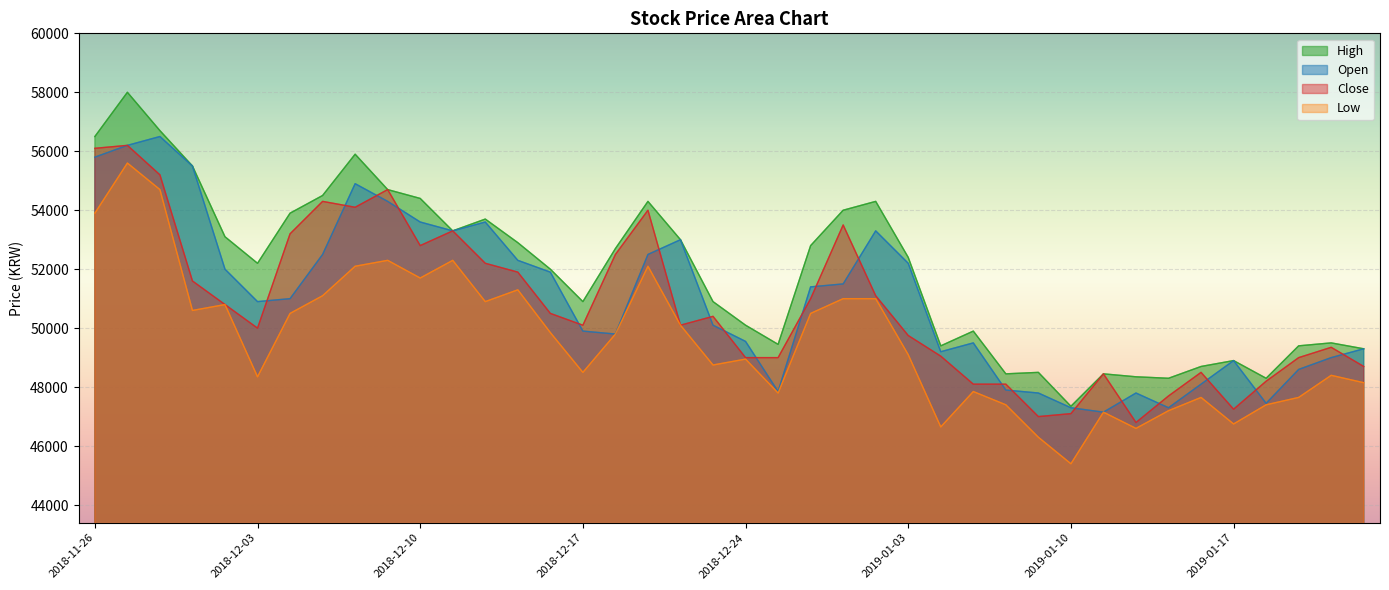

At which label does Open first exceed 51000?

2018-11-26